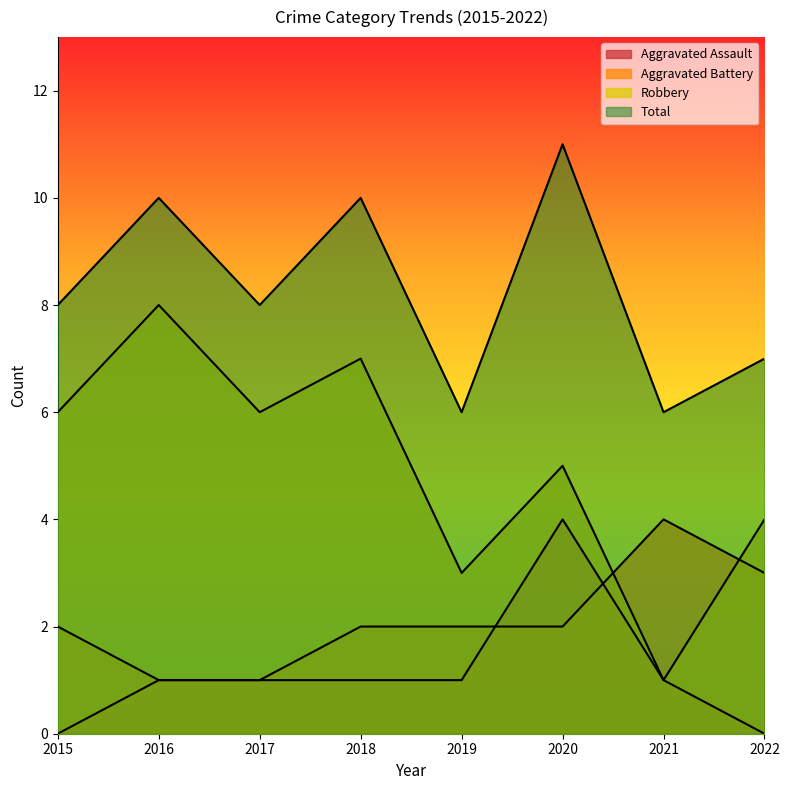

What is the difference between the second highest and second lowest values in the Robbery series?

4